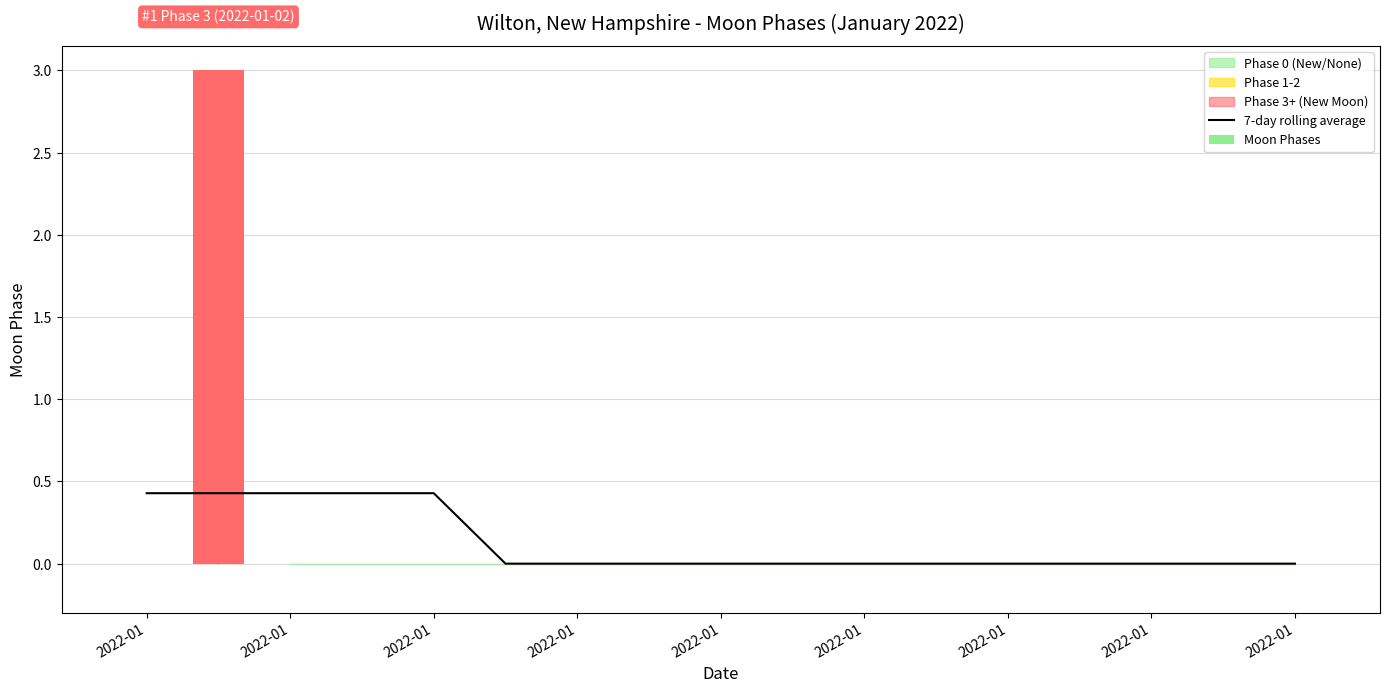

How many groups of bars are there?

17